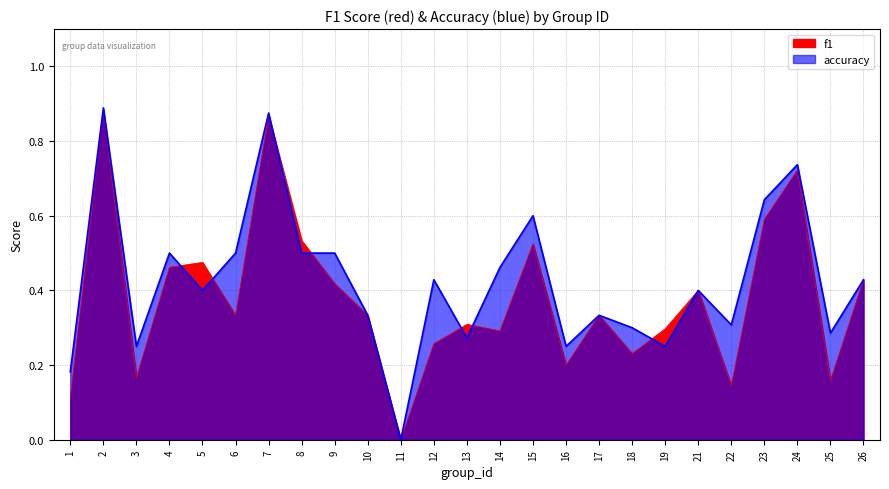

List the labels in order of accuracy value, largest first.

2, 7, 24, 23, 15, 4, 6, 8, 9, 14, 12, 26, 5, 21, 10, 17, 22, 18, 25, 13, 3, 16, 19, 1, 11